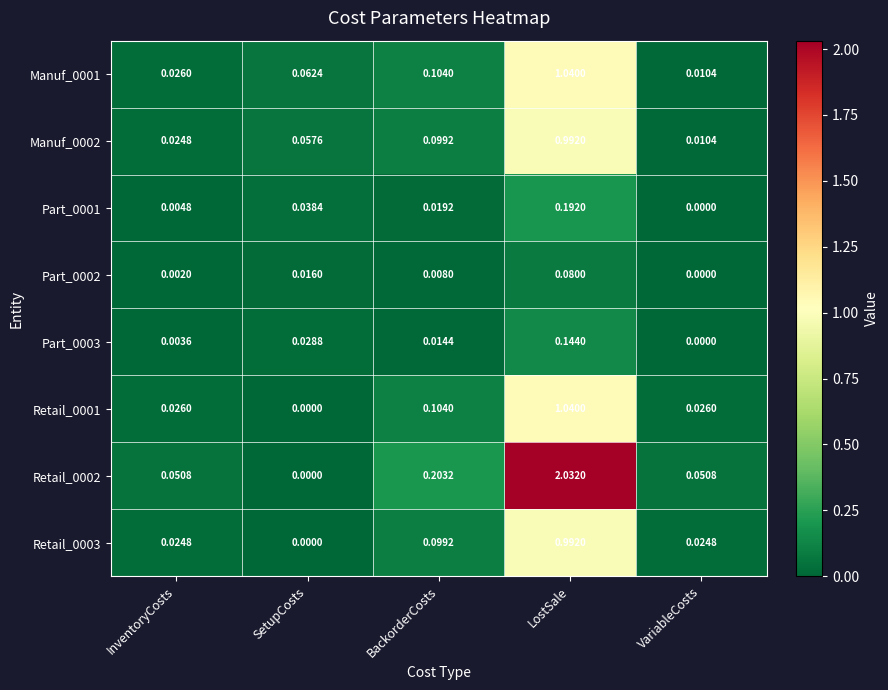

Which category has the highest value in the Retail_0001 series?

LostSale